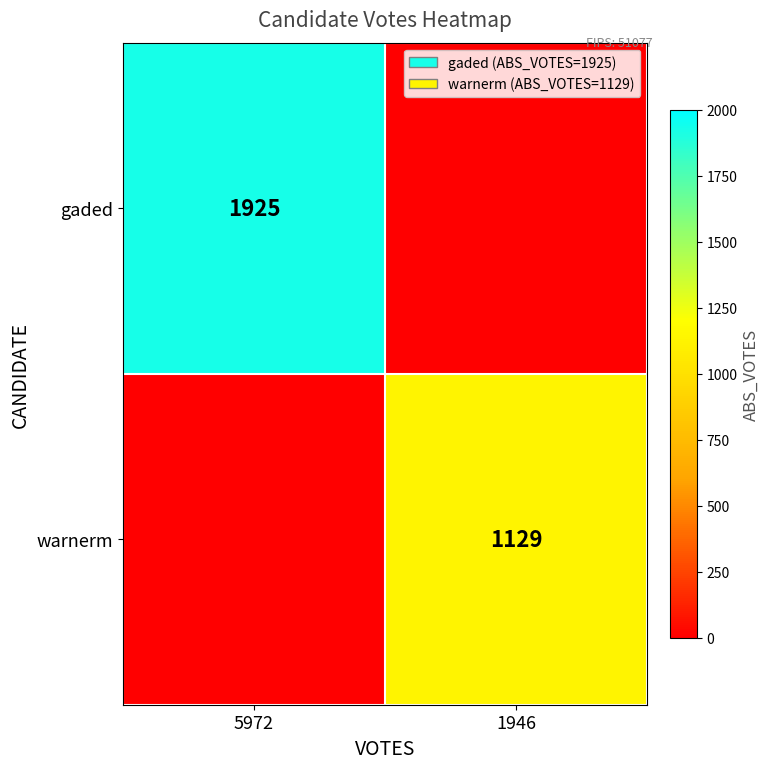

Is it true that warnerm equals 462 at 1946?

False